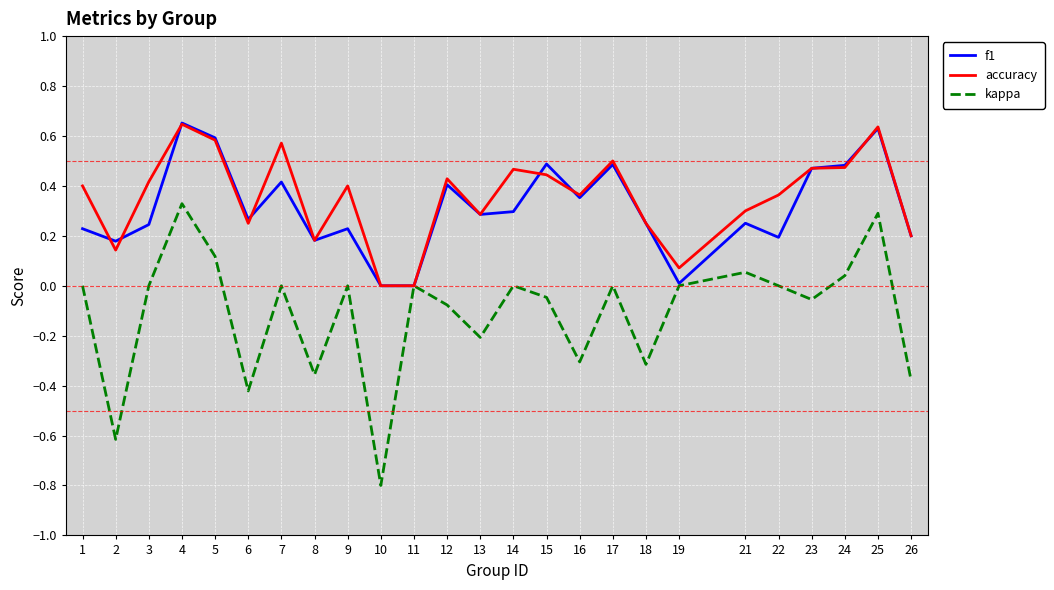

Which series changed the most between 2 and 13?

kappa